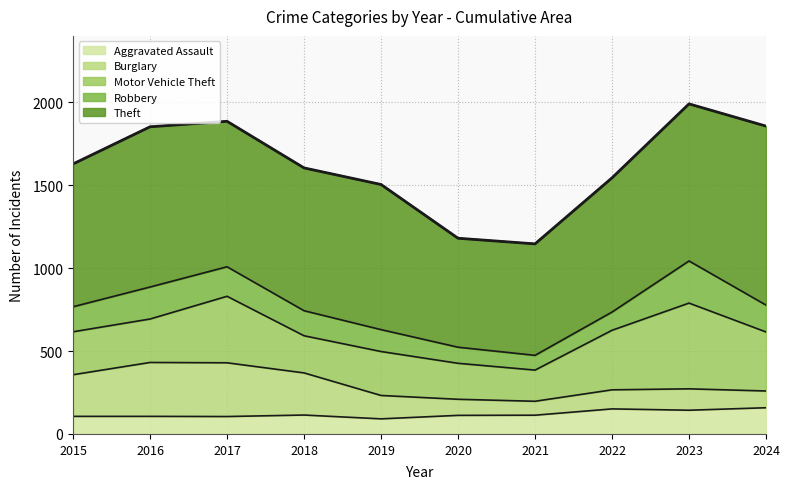

Between 2015 and 2023, which series saw the biggest shift?

Motor Vehicle Theft